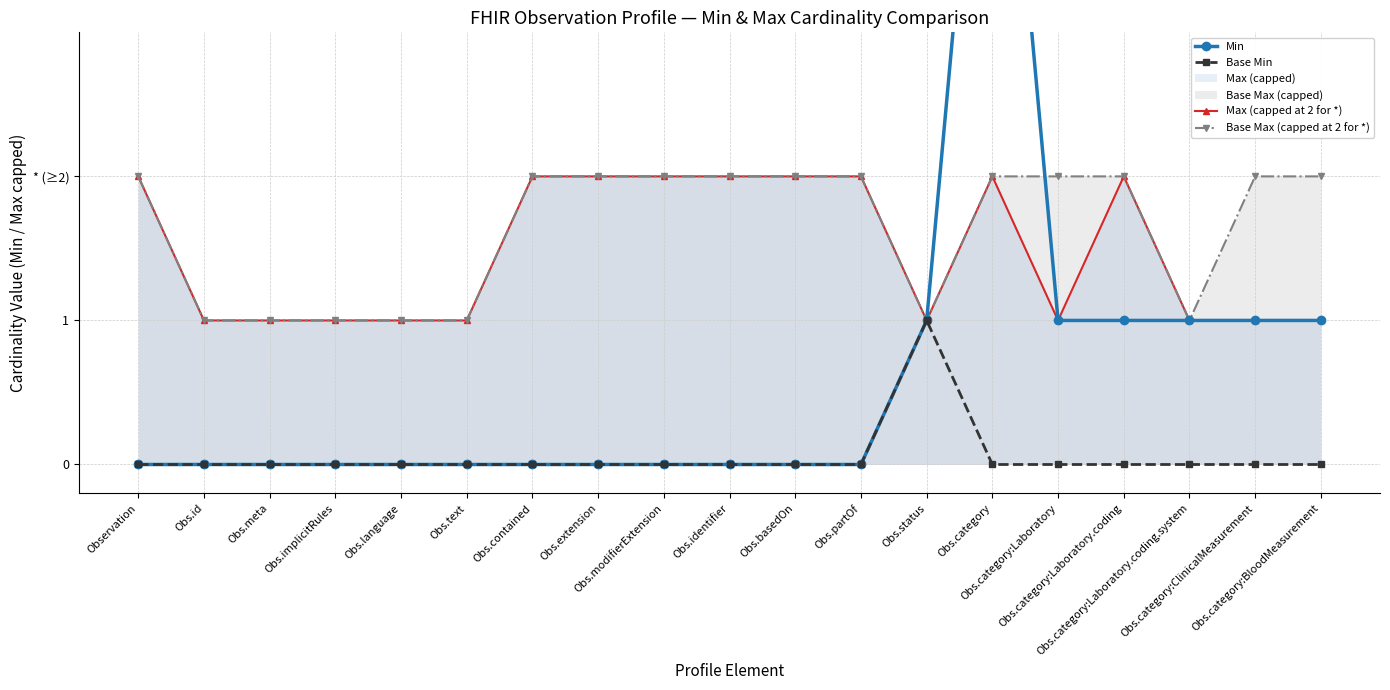

True or false: Base Max (capped at 2 for *) has a value of 1 at Obs.text.

True